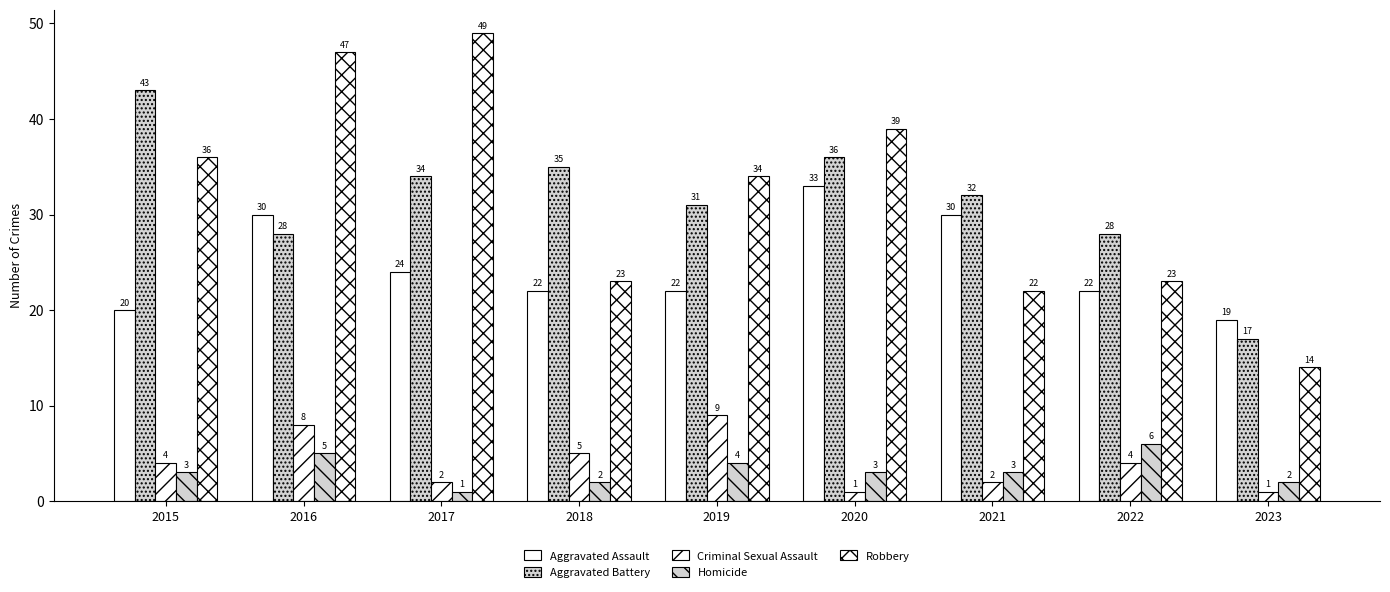

Is it true that Criminal Sexual Assault equals 3 at 2021?

False